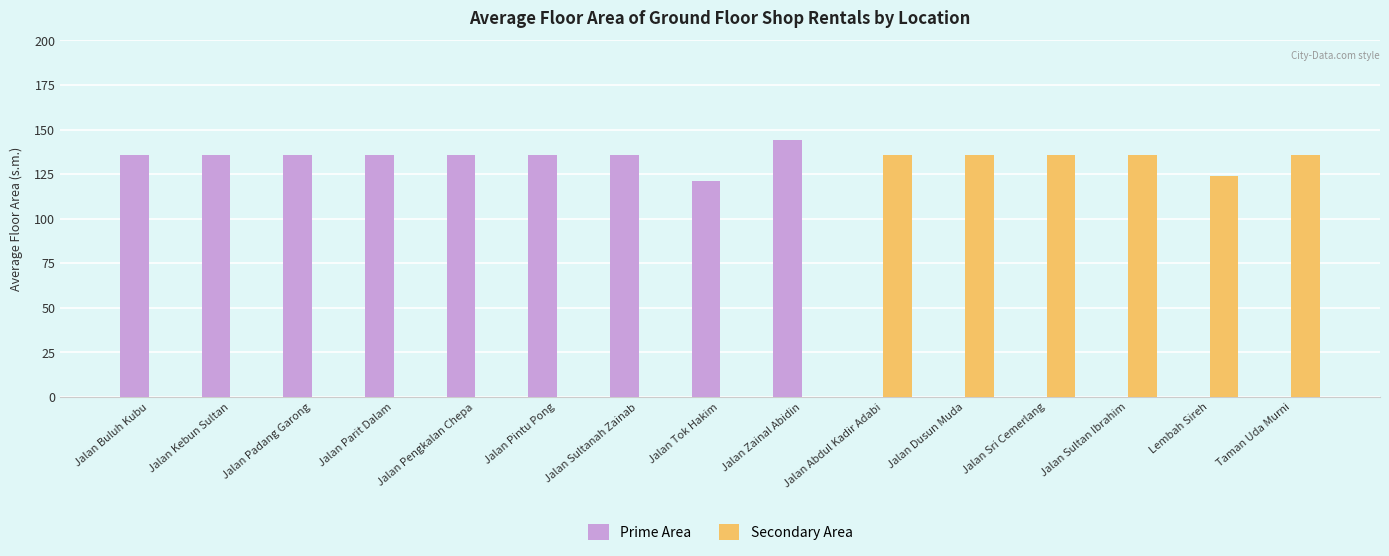

At which category is the sum across all series the highest?

Jalan Zainal Abidin